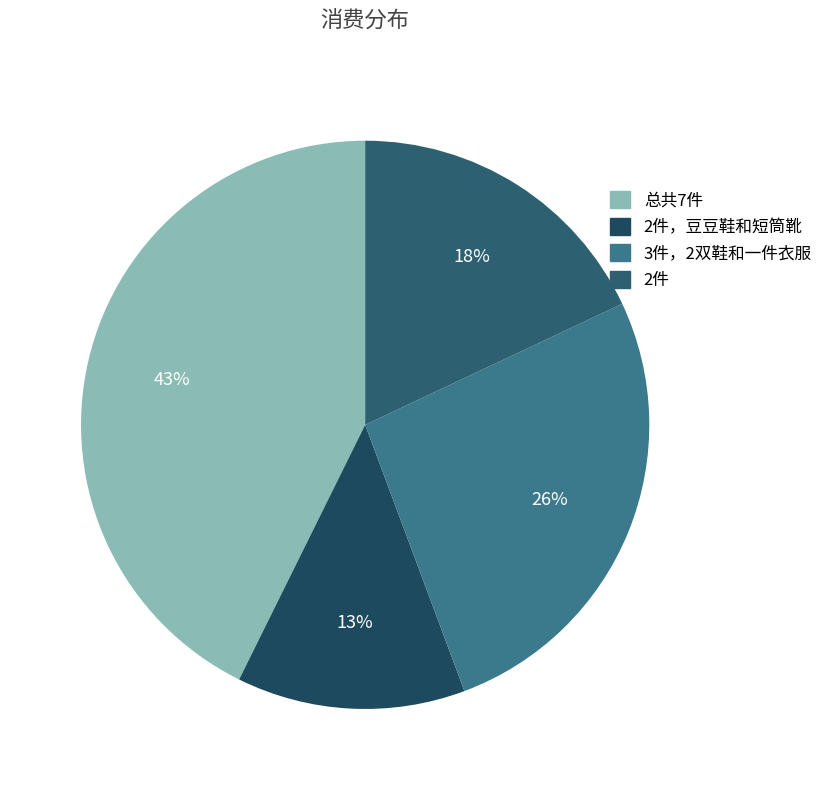

Count the number of slices in the pie.

4